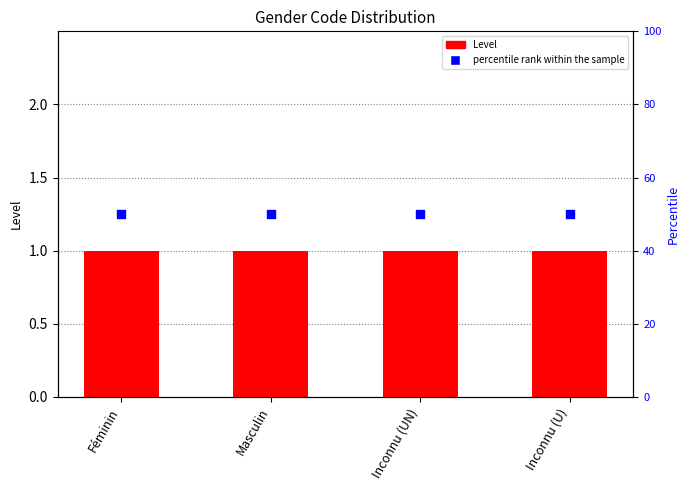

What is the total value across all series at Féminin?

51